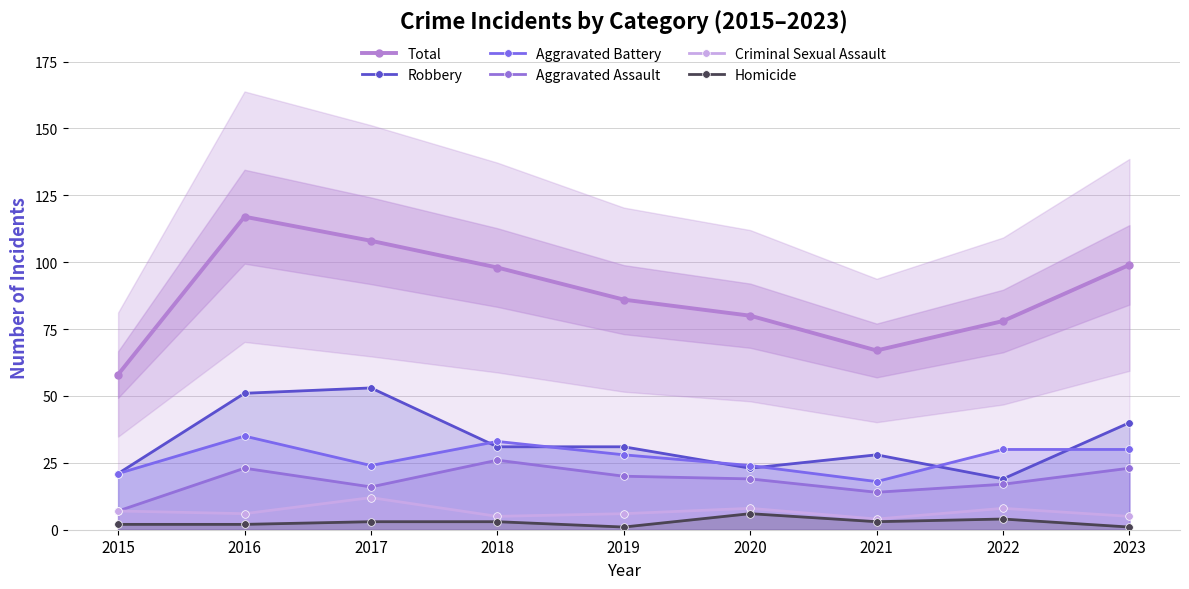

At which label does Robbery reach its minimum?

2022